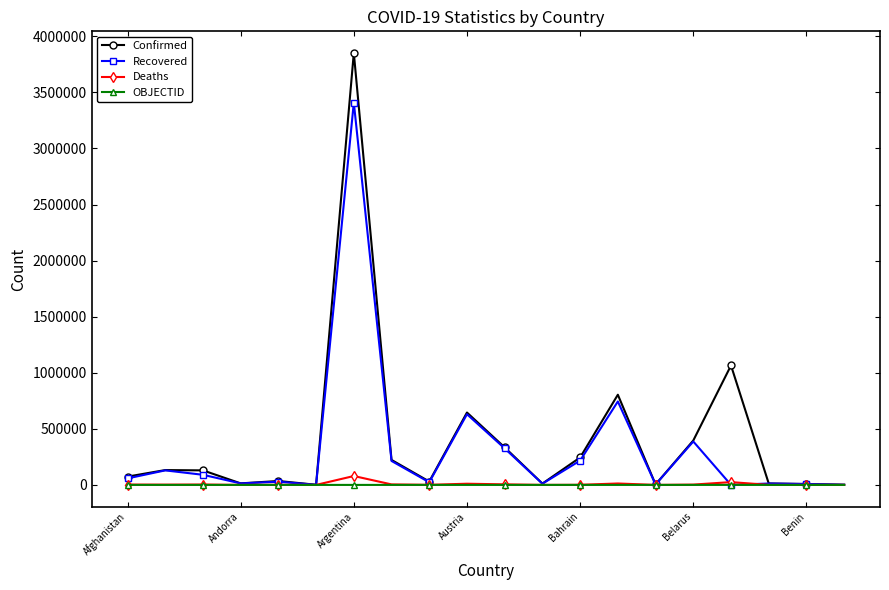

What is the sum of all Recovered values?

6307525